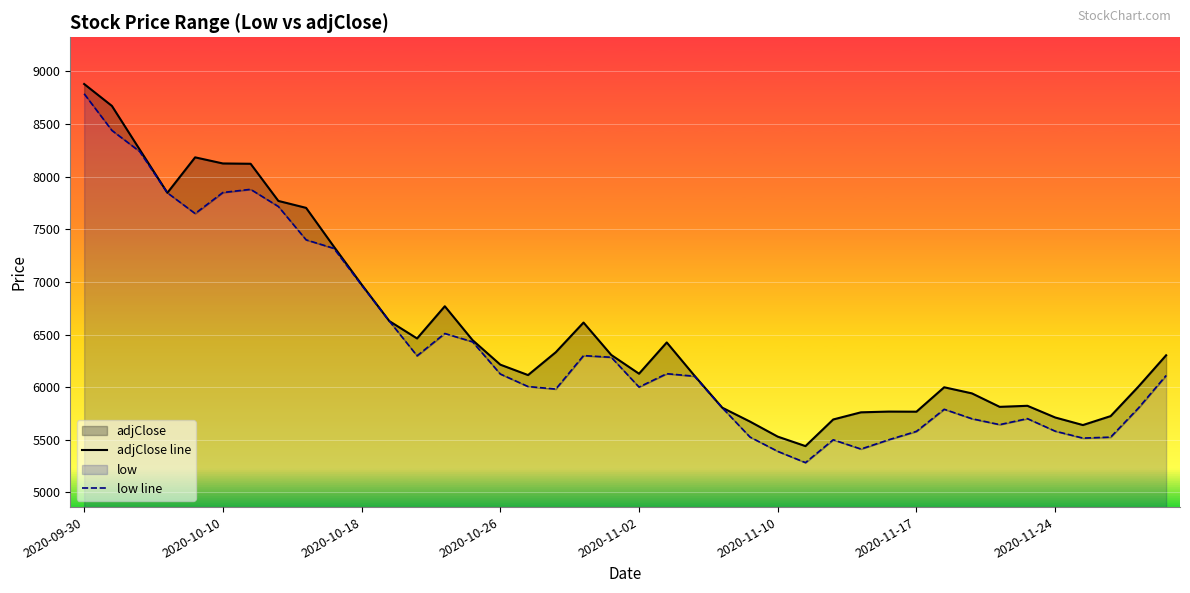

What position from the left is 34?

35